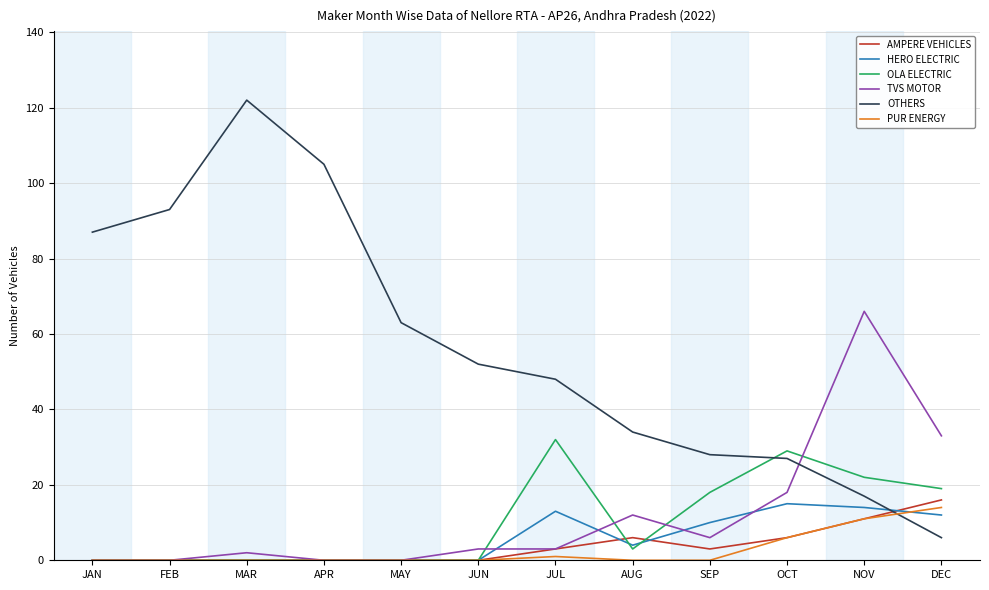

What position from the left is AUG?

8